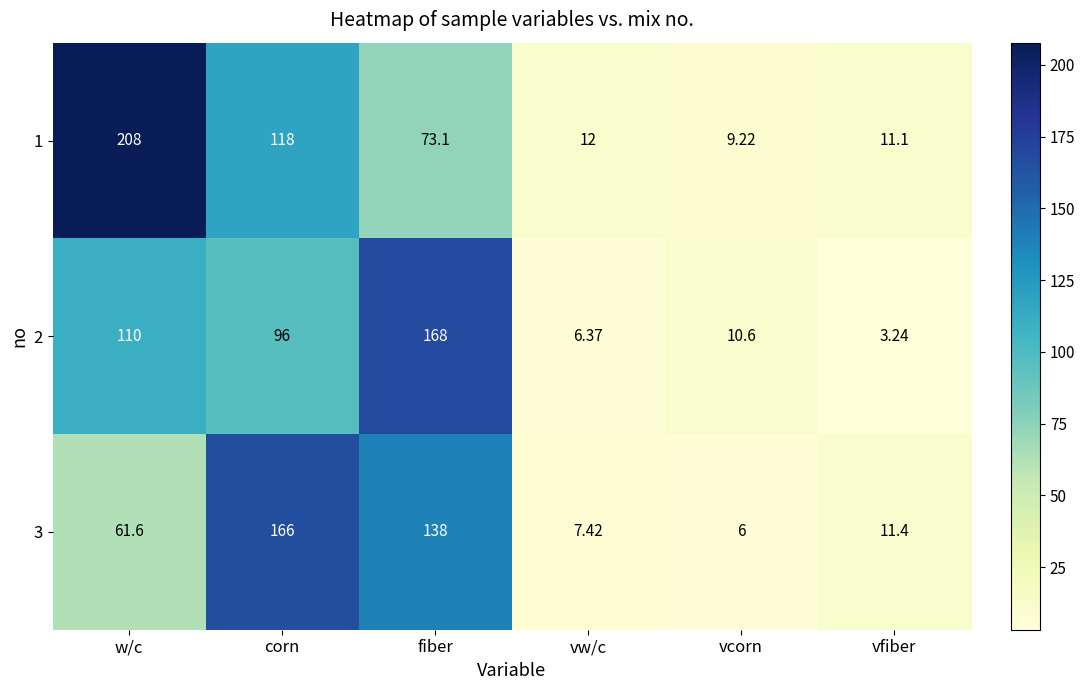

At which label does 3 reach its minimum?

vcorn